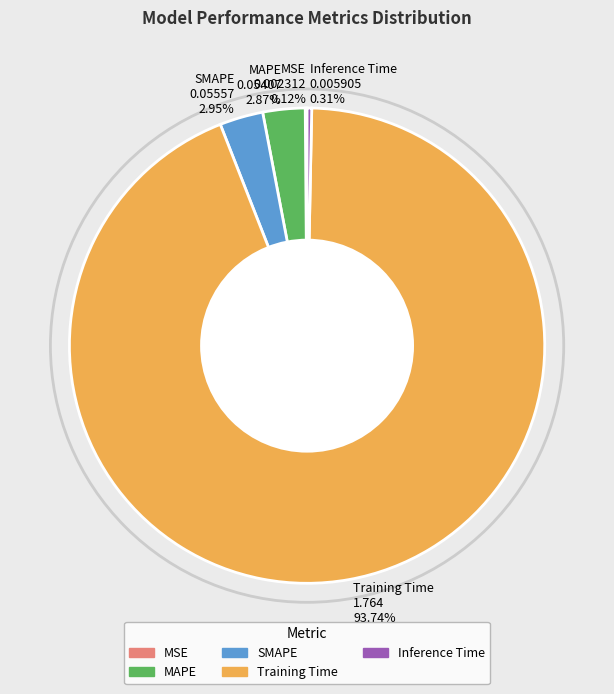

Is it true that MAPE is 3% of the pie?

True